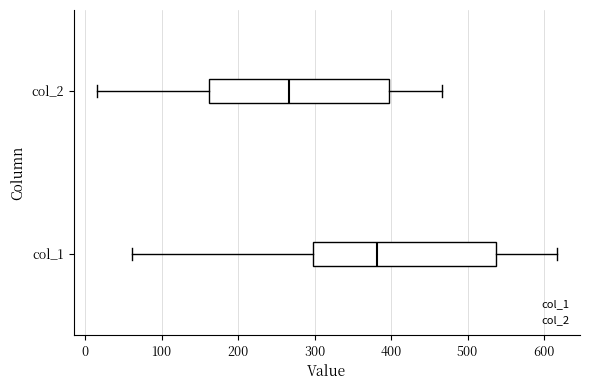

Reading bottom to top, transcribe this box plot: for each box, give where its median line is, the range the box spans, and where its two whiskers end, as read against the x-axis. The values are not printed on the chart, so give them approximately, as read against the axis.

col_1: median 380, box 300 to 540, whiskers 60 to 620
col_2: median 270, box 160 to 400, whiskers 20 to 470